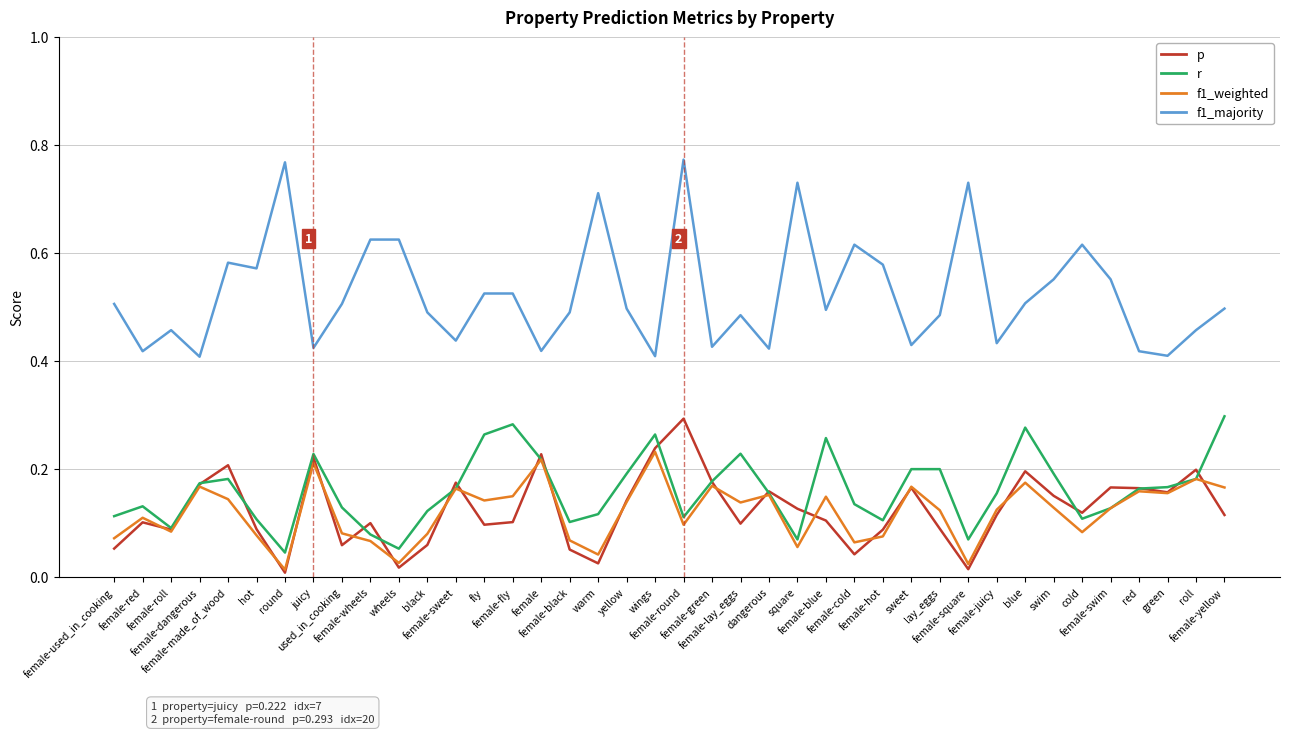

The r series shows 0.5 at female-yellow. True or false?

False